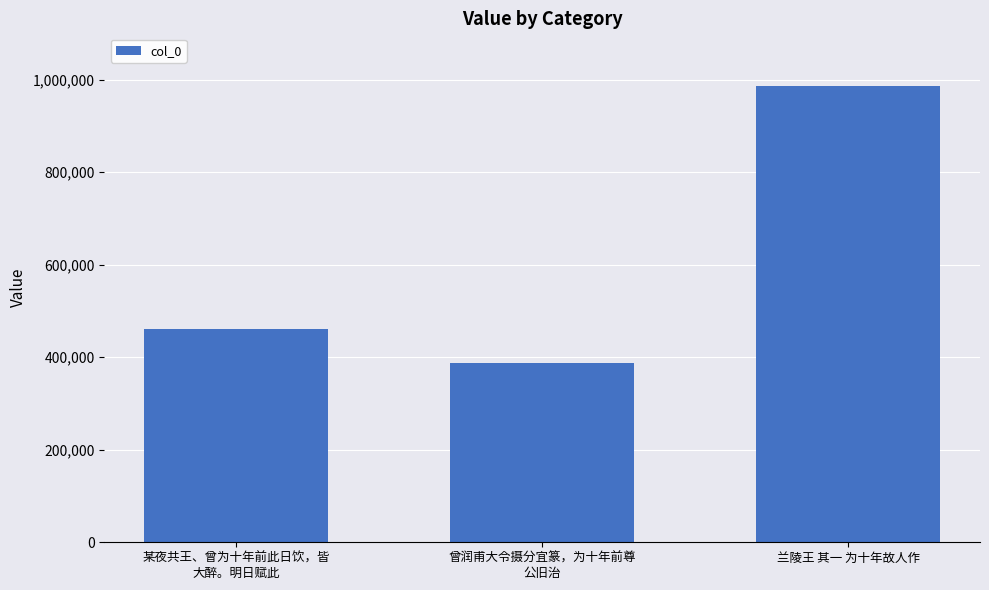

Are the bars horizontal?

No